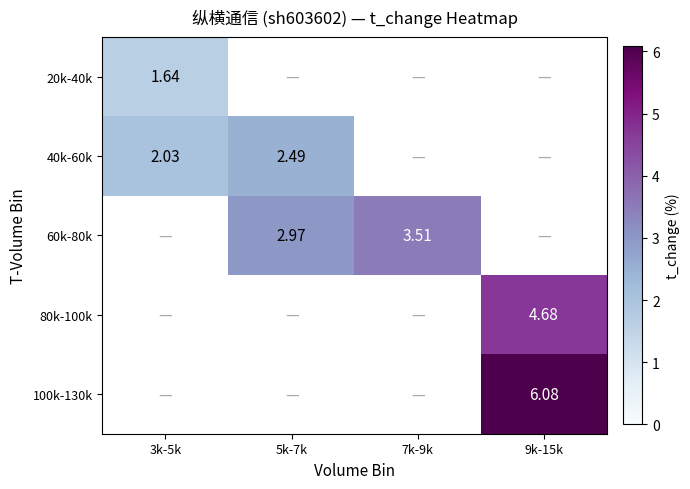

How many distinct data groups are displayed?

5